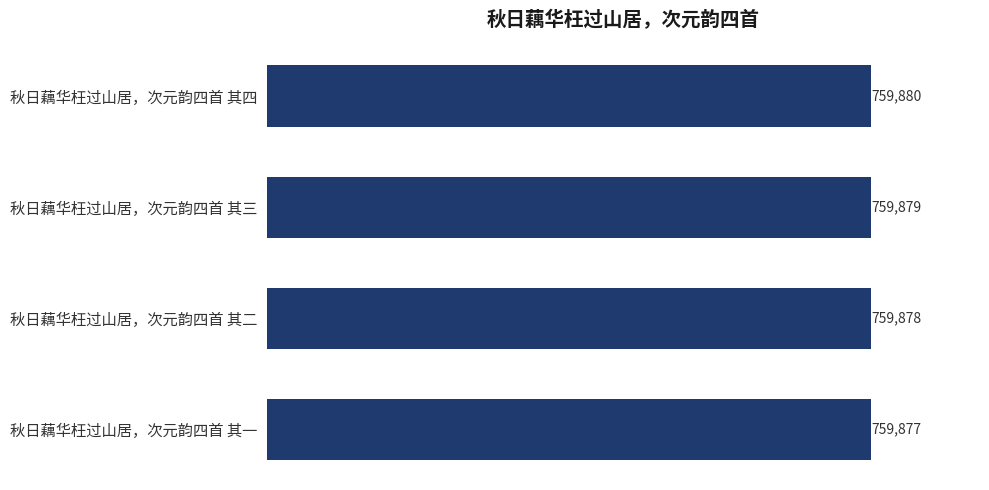

Approximately how many times larger is the value at 秋日藕华枉过山居，次元韵四首 其四 compared to 秋日藕华枉过山居，次元韵四首 其二?

1.0